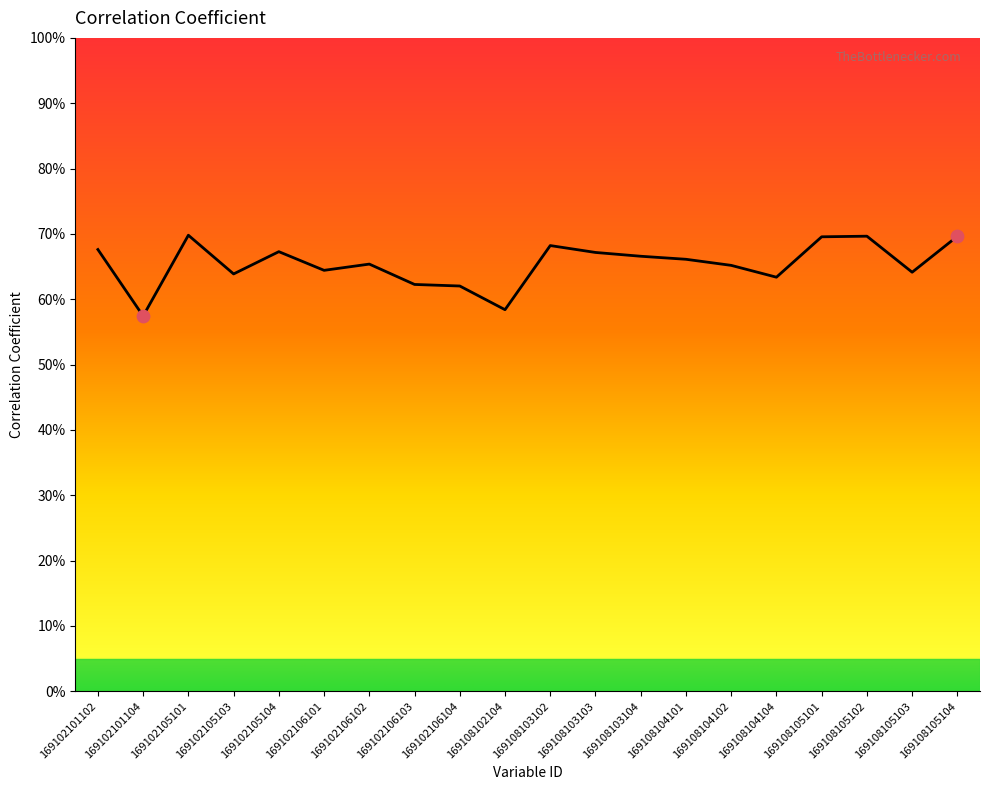

Between 169108102104 and 169102105101, which is larger?

169102105101